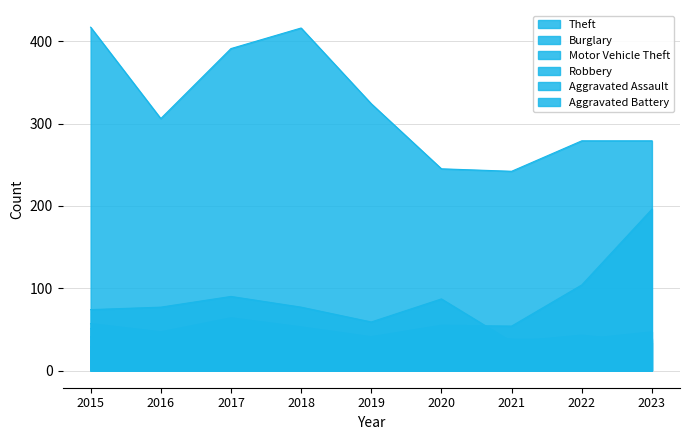

True or false: Motor Vehicle Theft and Aggravated Battery cross at least once.

False